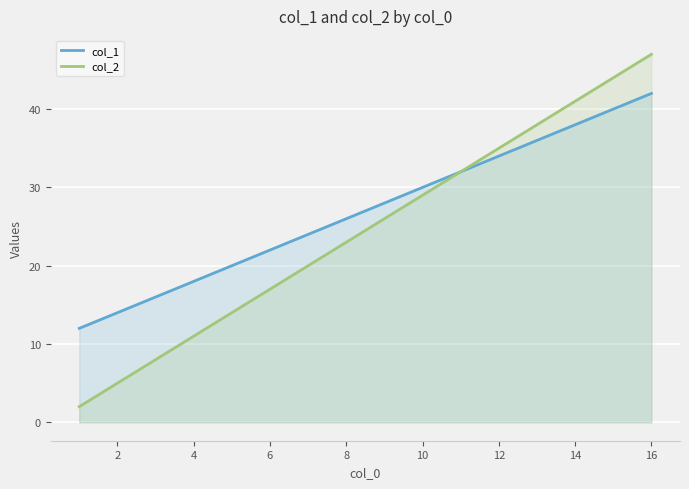

Reading left to right, list all the values displayed in this chart.

col_1: 12	14	16	18	20	22	24	26	28	30	32	34	36	38	40	42
col_2: 2	5	8	11	14	17	20	23	26	29	32	35	38	41	44	47